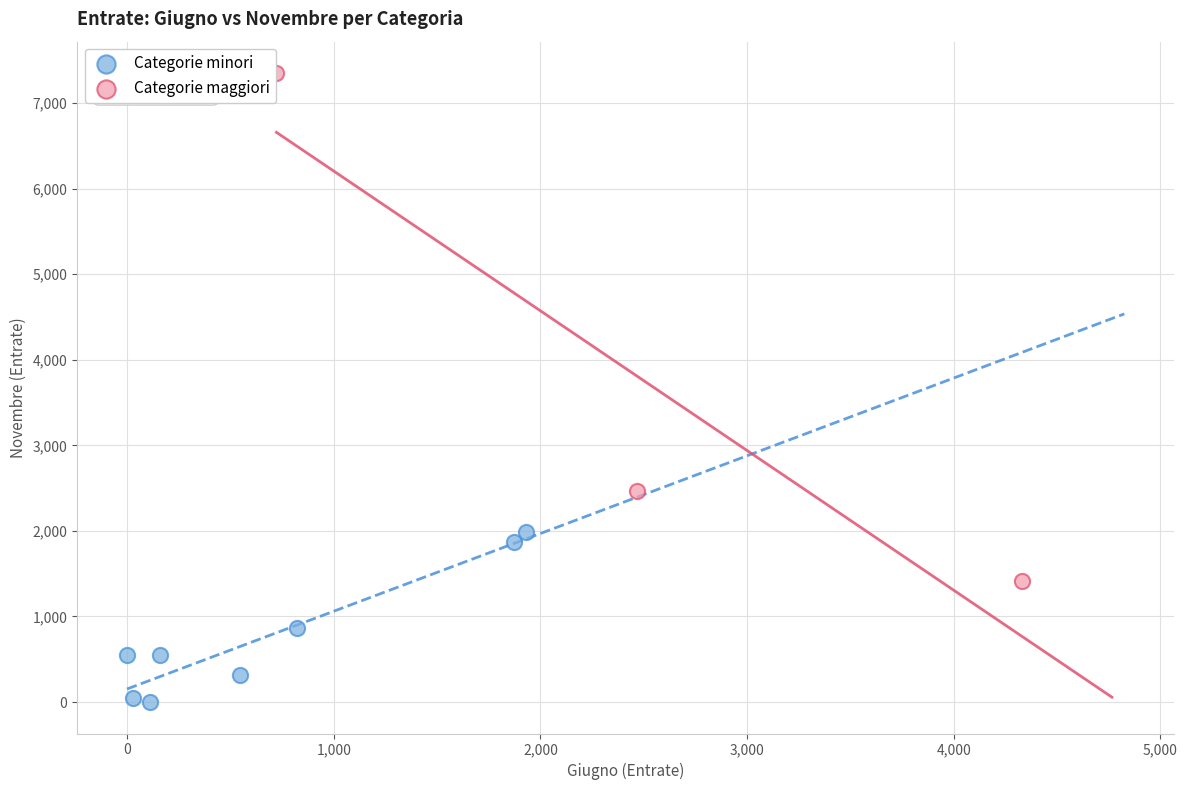

Which series contains the lowest Y value?

Categorie minori